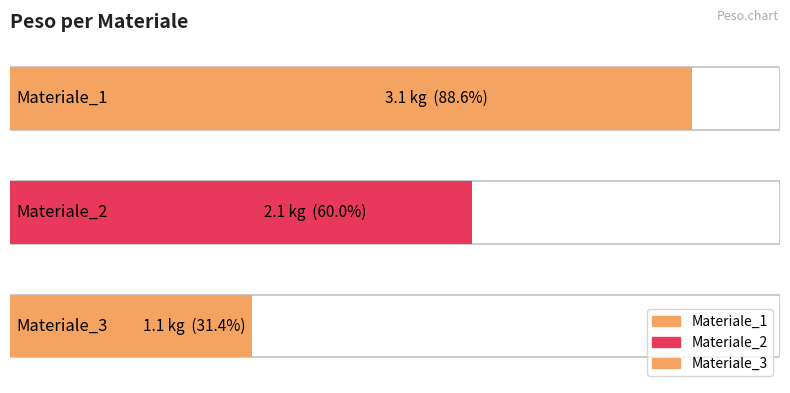

What is the change in value from Materiale_1 to Materiale_3?

-2.0